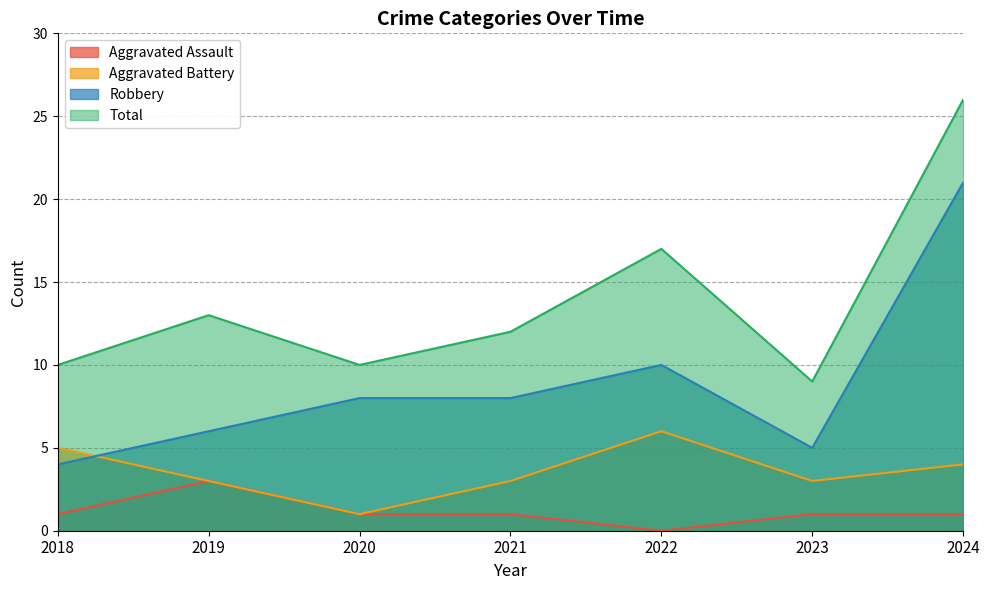

The value of Robbery at 2018 is 2. True or false?

False